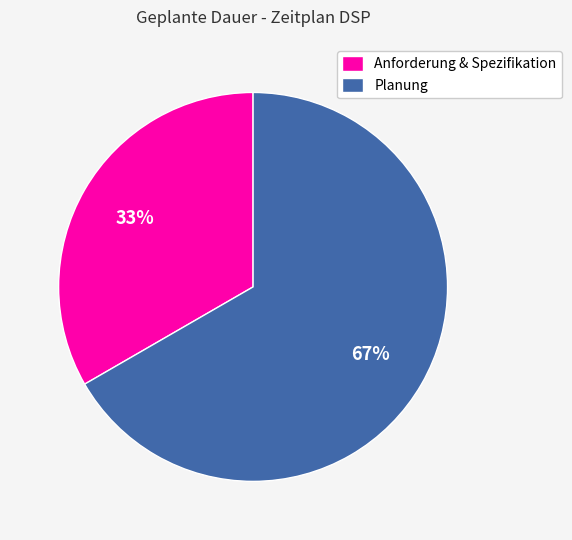

Which slice is the largest?

Planung